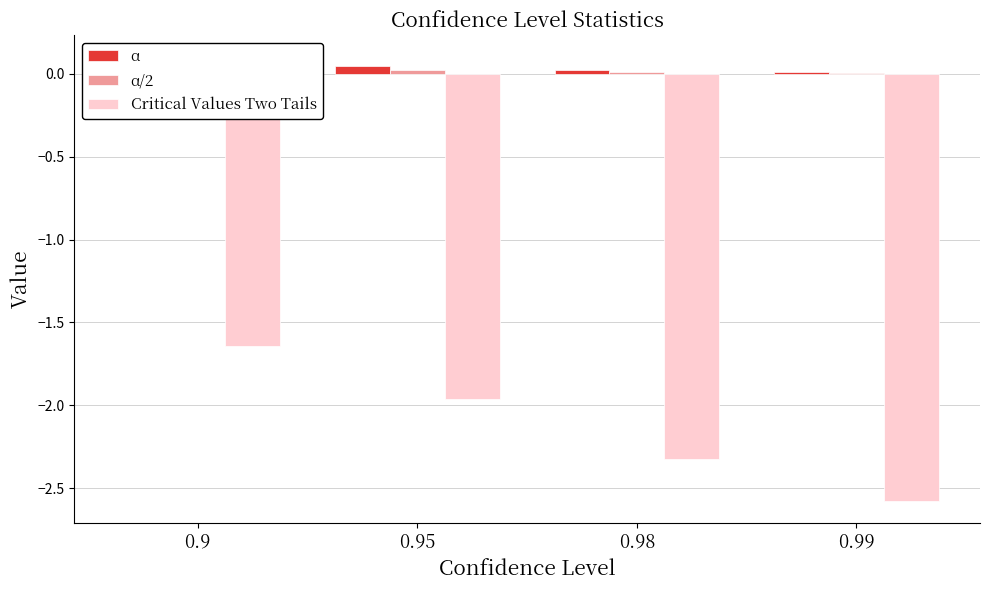

Is the value of α/2 at 0.9 greater than the value of α at 0.9?

No